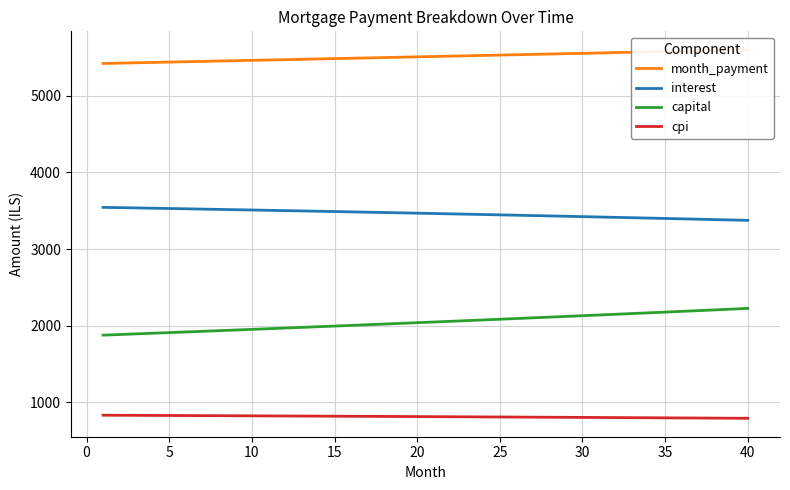

Which series has the widest spread of values?

capital